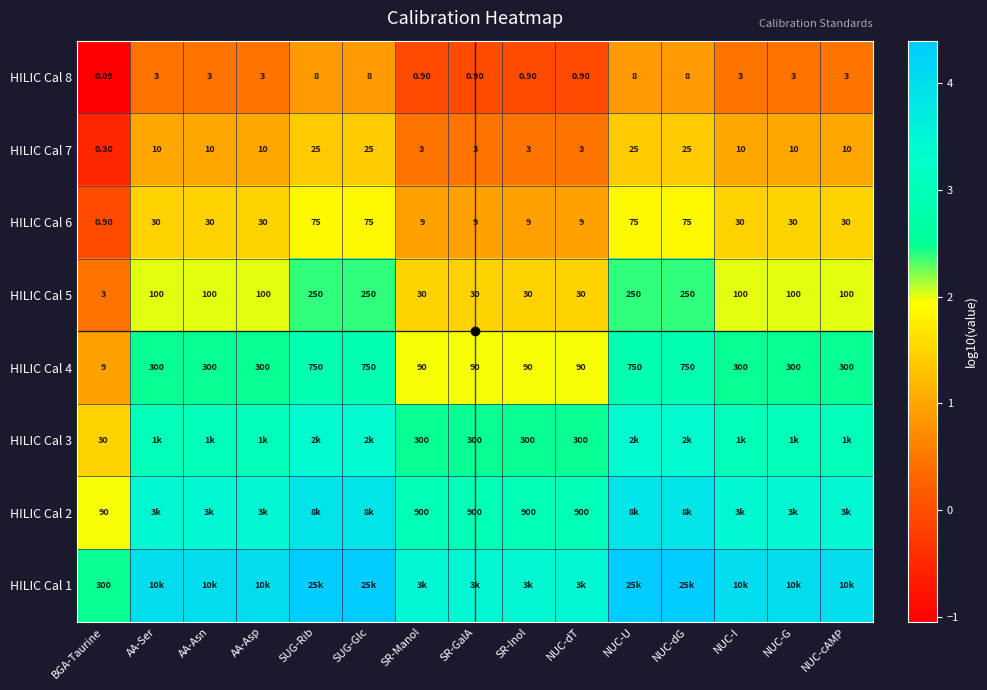

Is the value of HILIC Cal 2 at SR-GalA greater than the value of HILIC Cal 3 at SR-Manol?

Yes